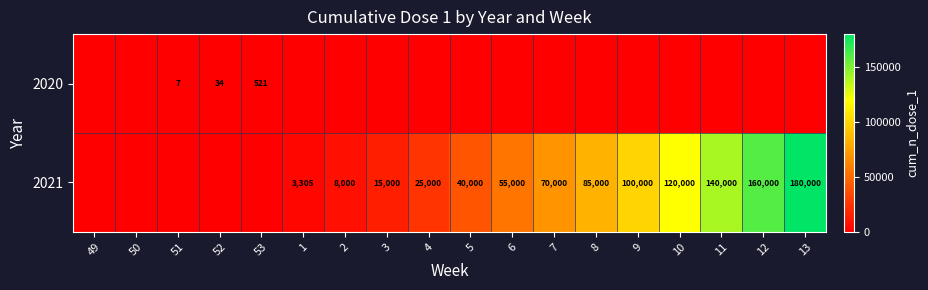

The 2021 series shows 100000 at 9. True or false?

True